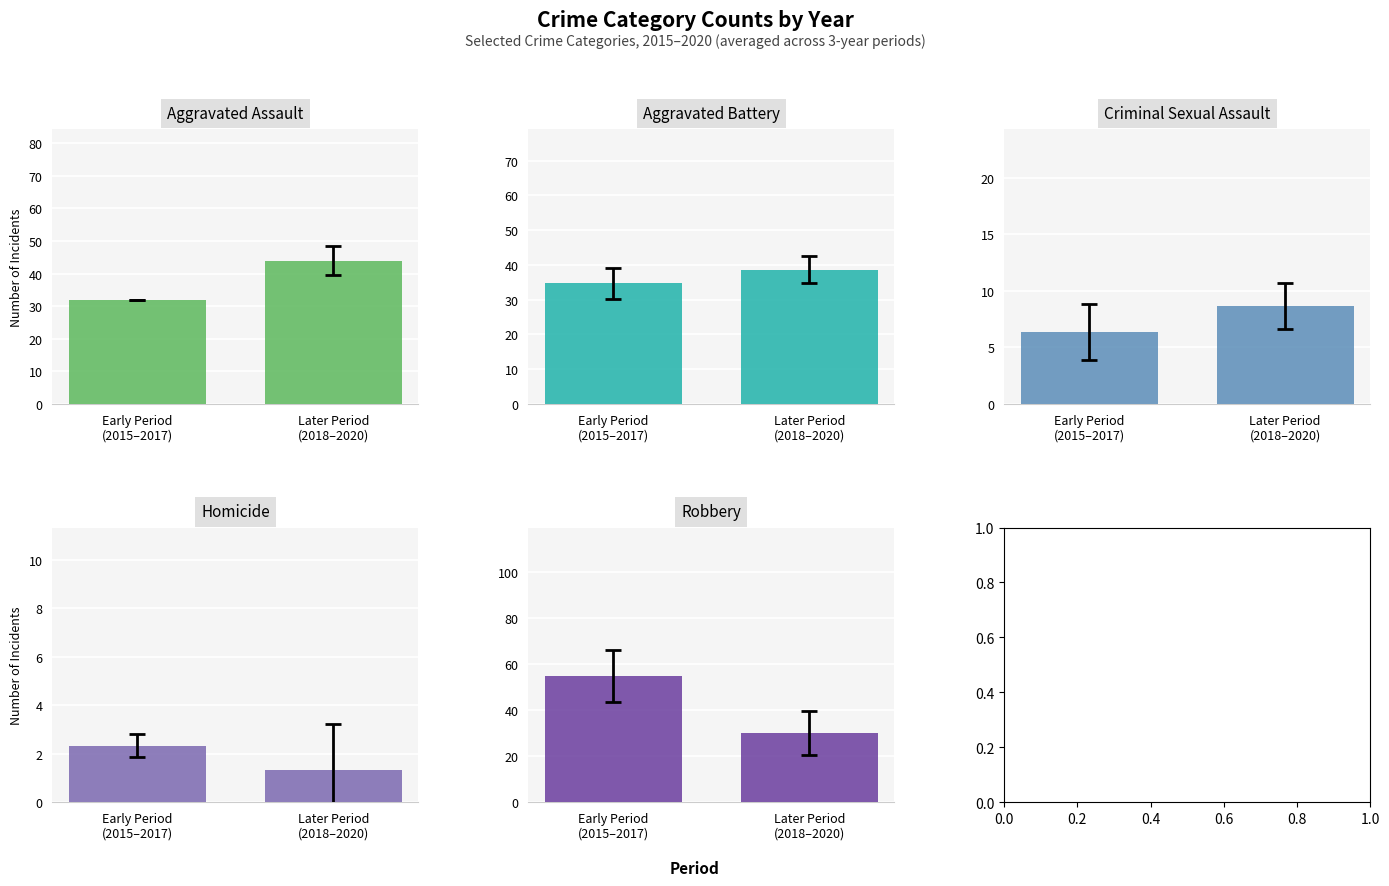

The value of Robbery at Later Period
(2018–2020) is 30.0. True or false?

True